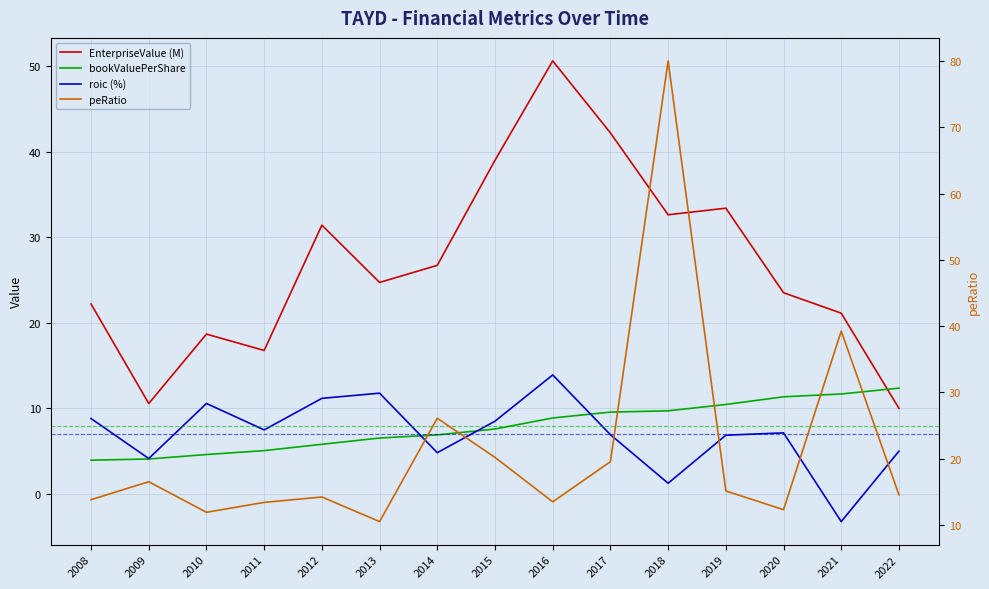

What is the total value across all series at 2010?

45.8